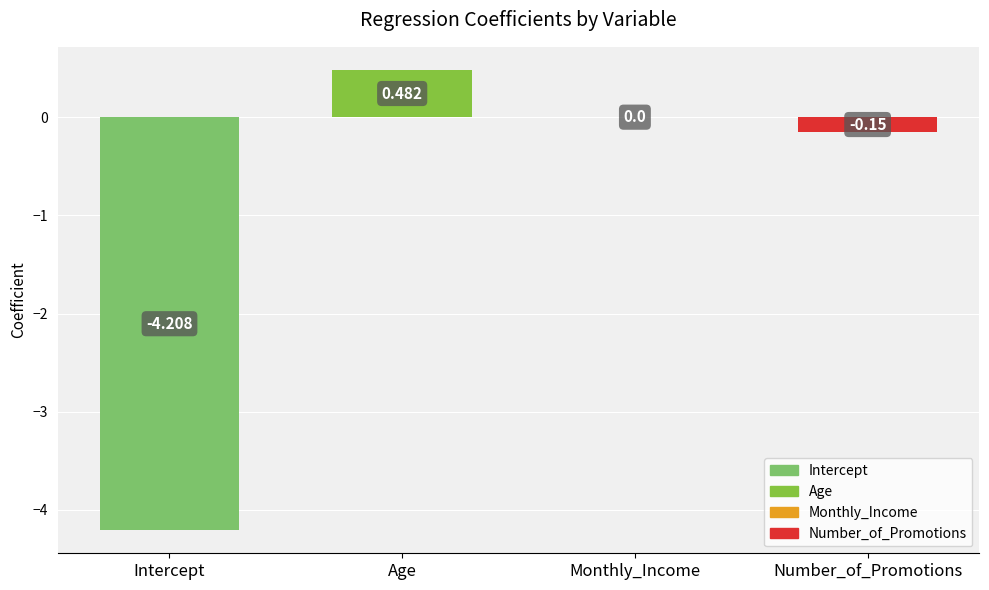

True or false: the data shows 0.0 at Monthly_Income.

True